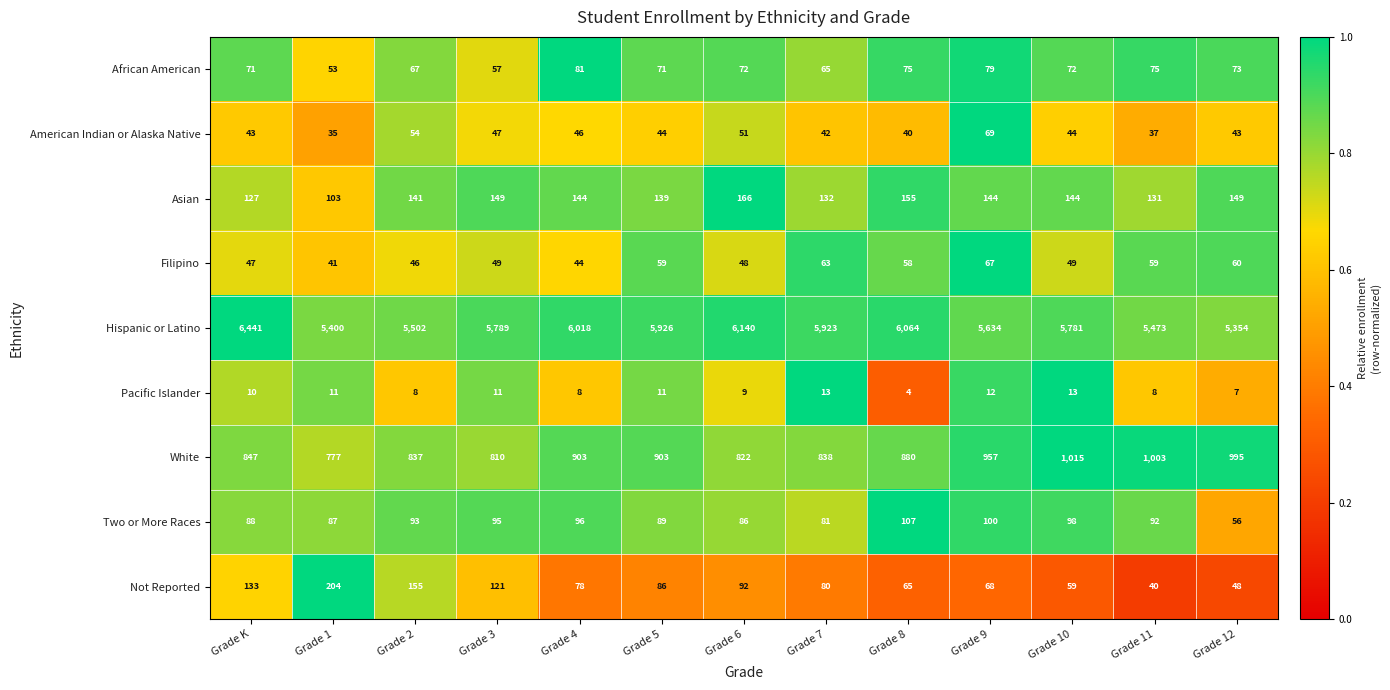

The value of Asian at Grade 2 is 212. True or false?

False